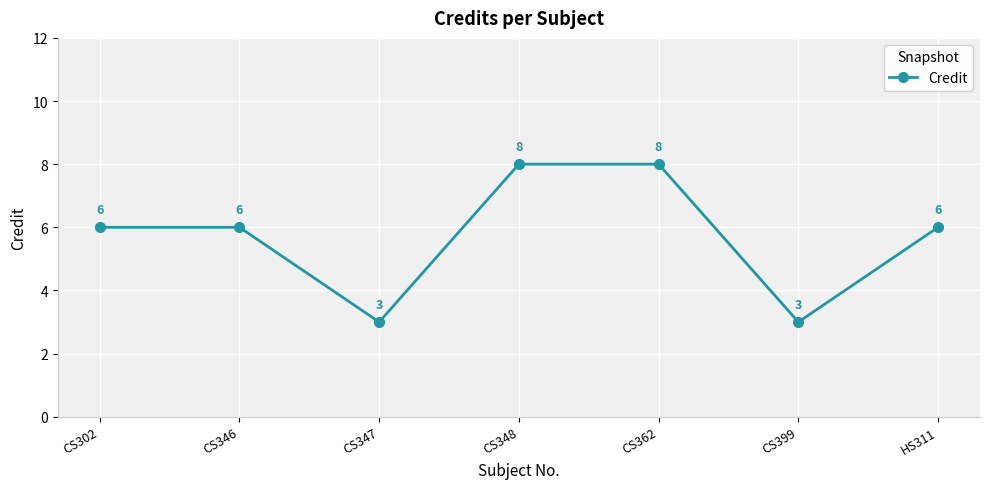

What value does the data have at CS399?

3